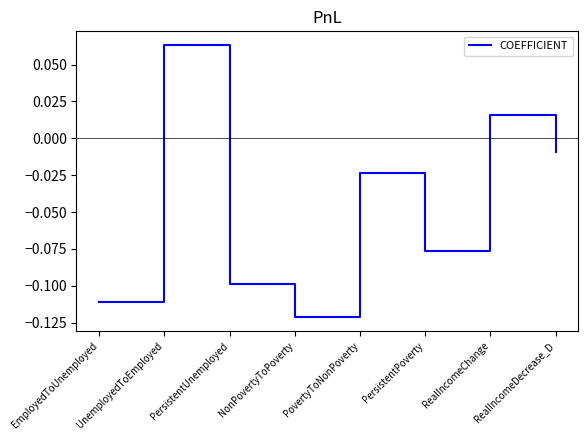

True or false: the data shows -0.1 at NonPovertyToPoverty.

True